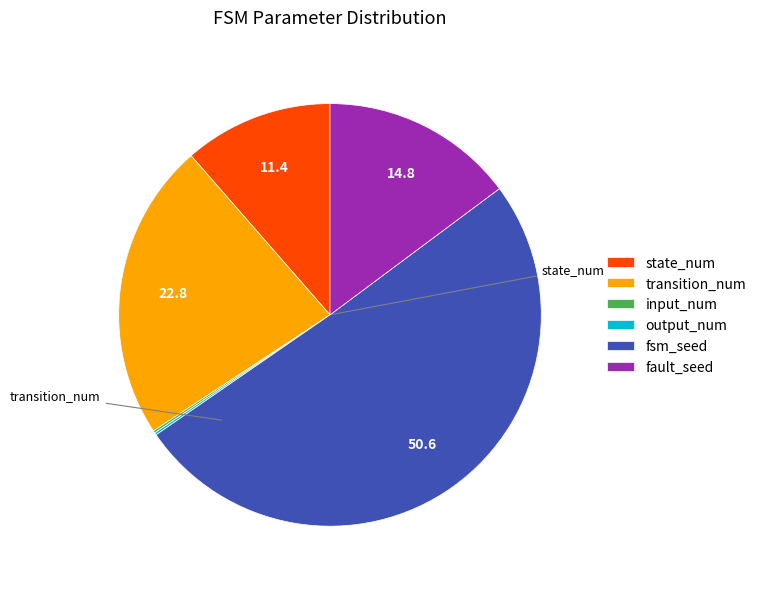

Does any single category account for the majority?

Yes